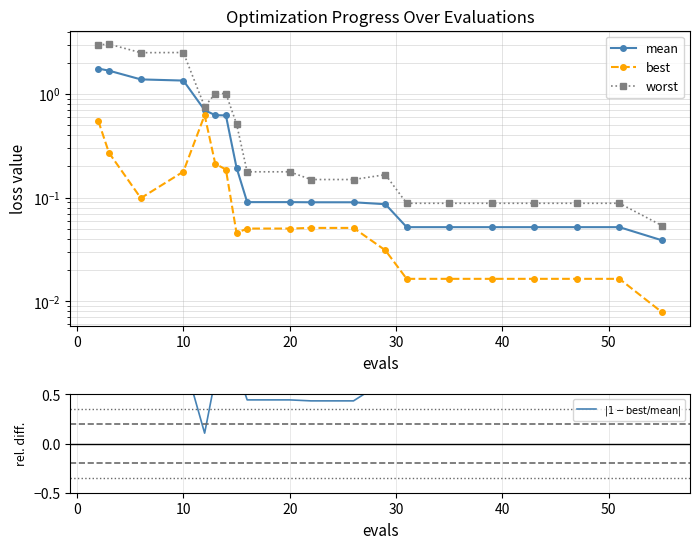

In best, how many points are higher than both neighbors (excluding endpoints)?

1